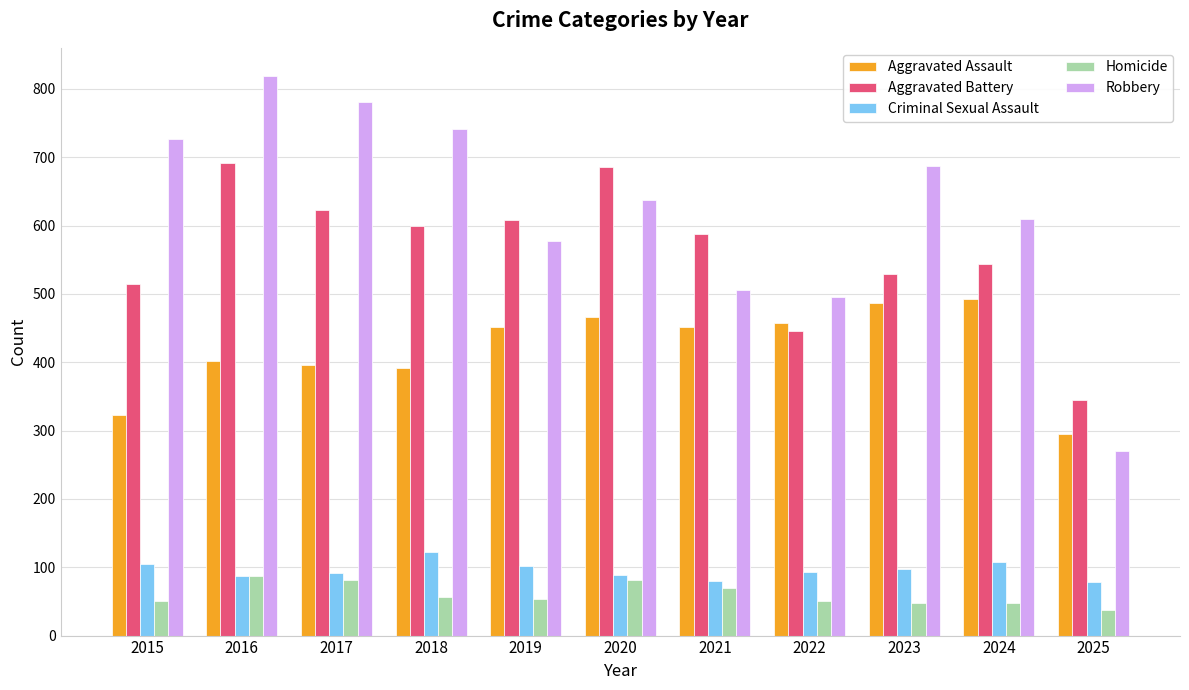

What is the difference between the Aggravated Assault values at 2020 and 2025?

171